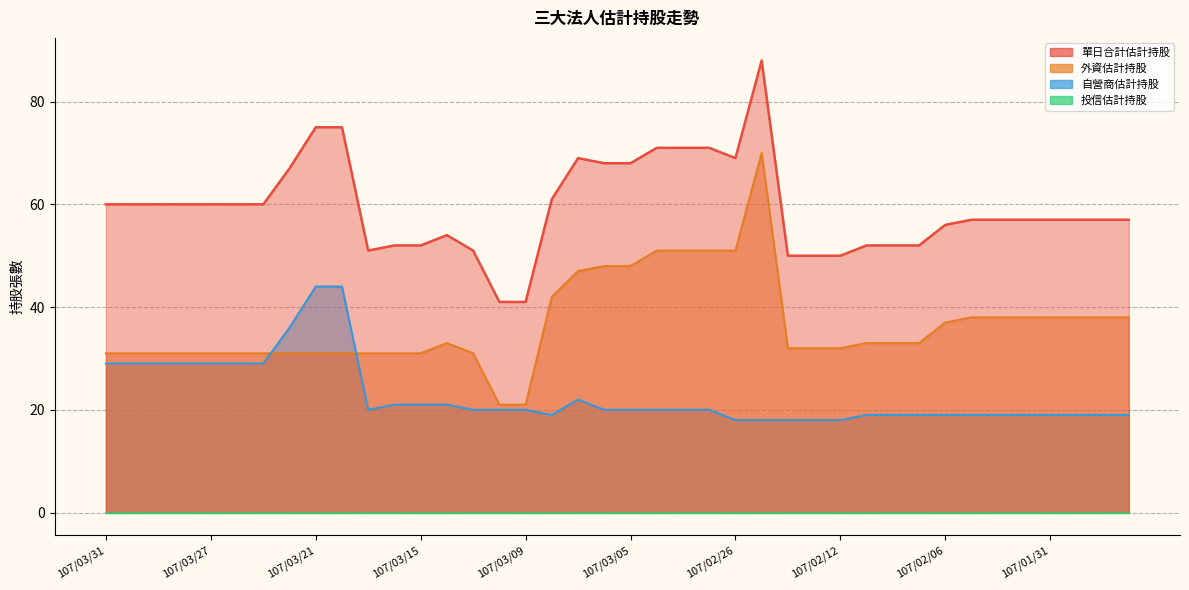

Between 107/03/22 and 107/03/08, which series saw the biggest shift?

自營商估計持股